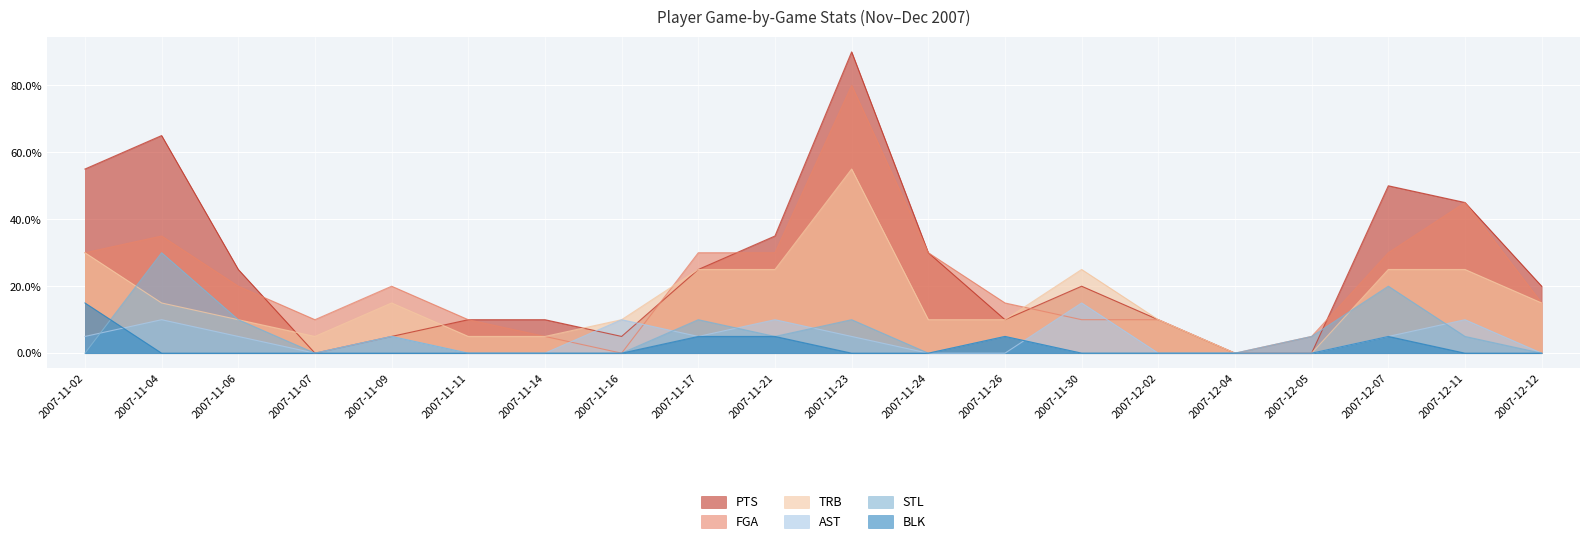

What is the sum of all AST values?

0.9